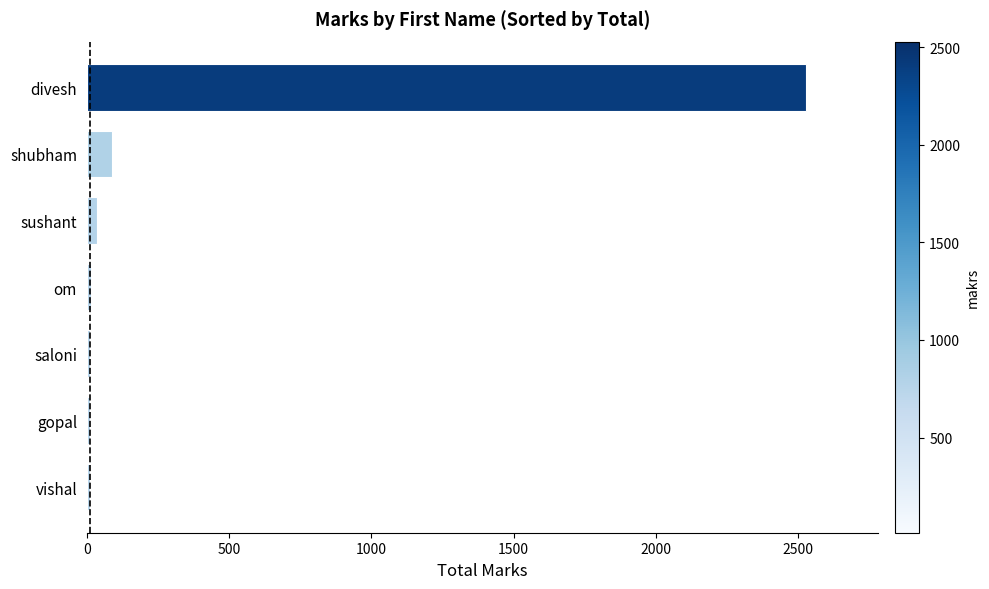

What is the label of the 5th bar from the bottom?

sushant